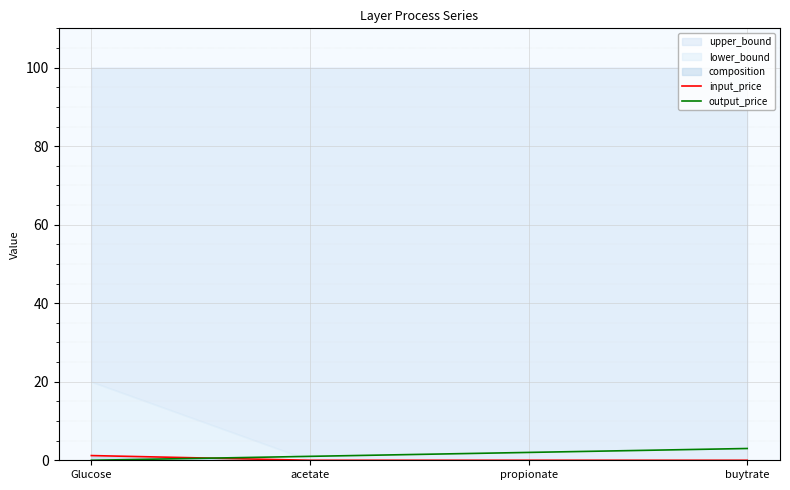

Which category has the highest value in the output_price series?

buytrate